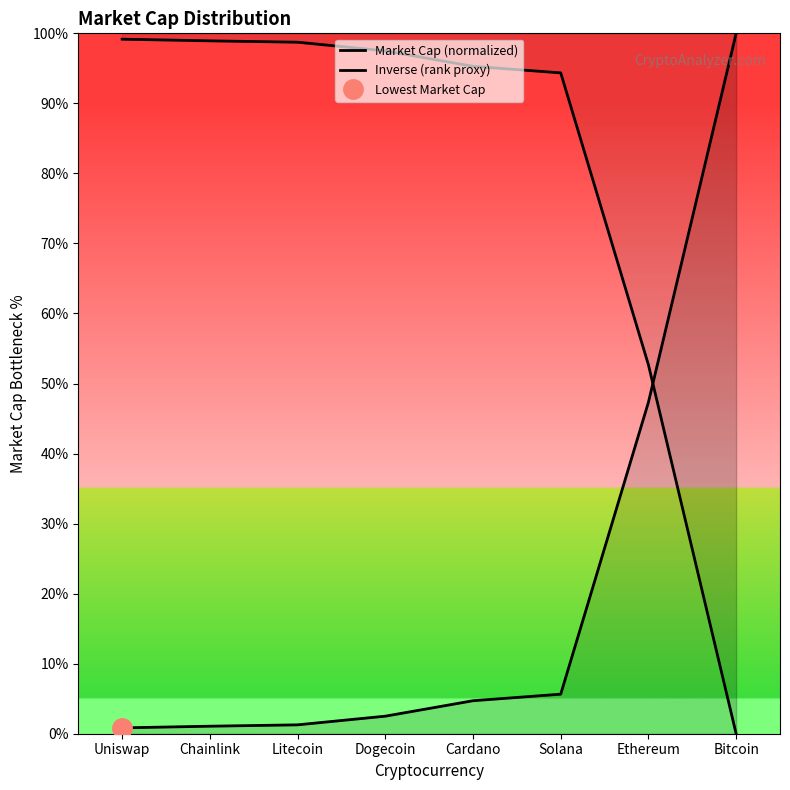

True or false: Inverse (rank proxy) and Market Cap (normalized) cross at least once.

True